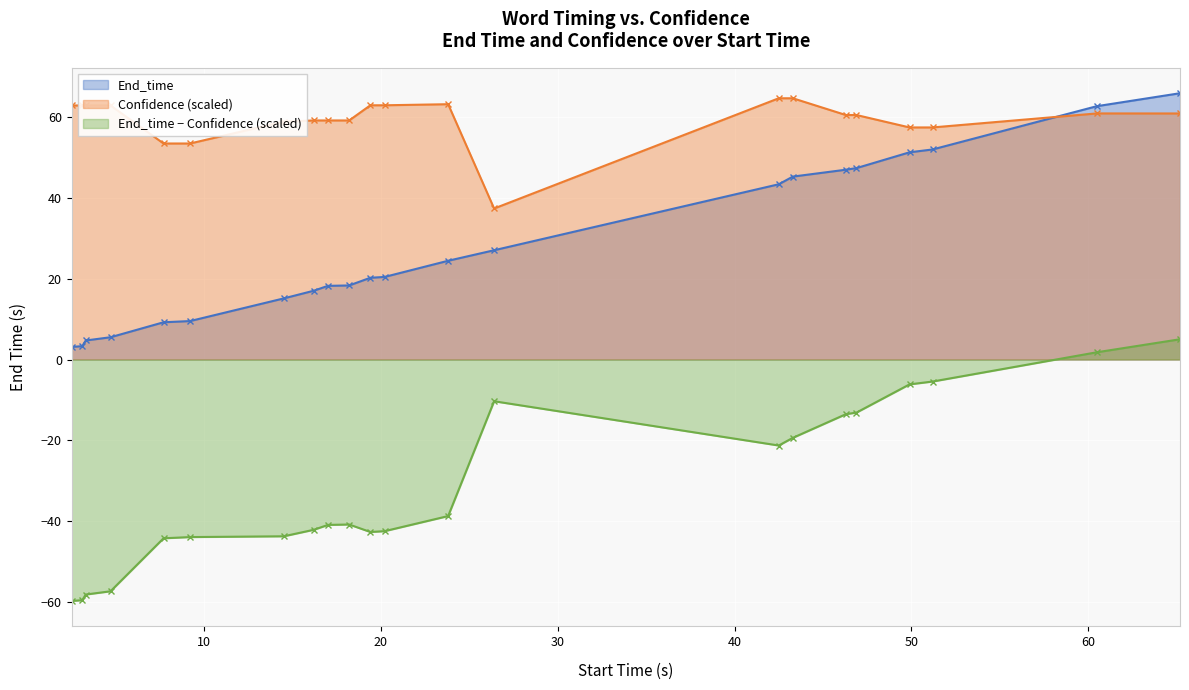

At which label does Confidence first exceed 60?

what's